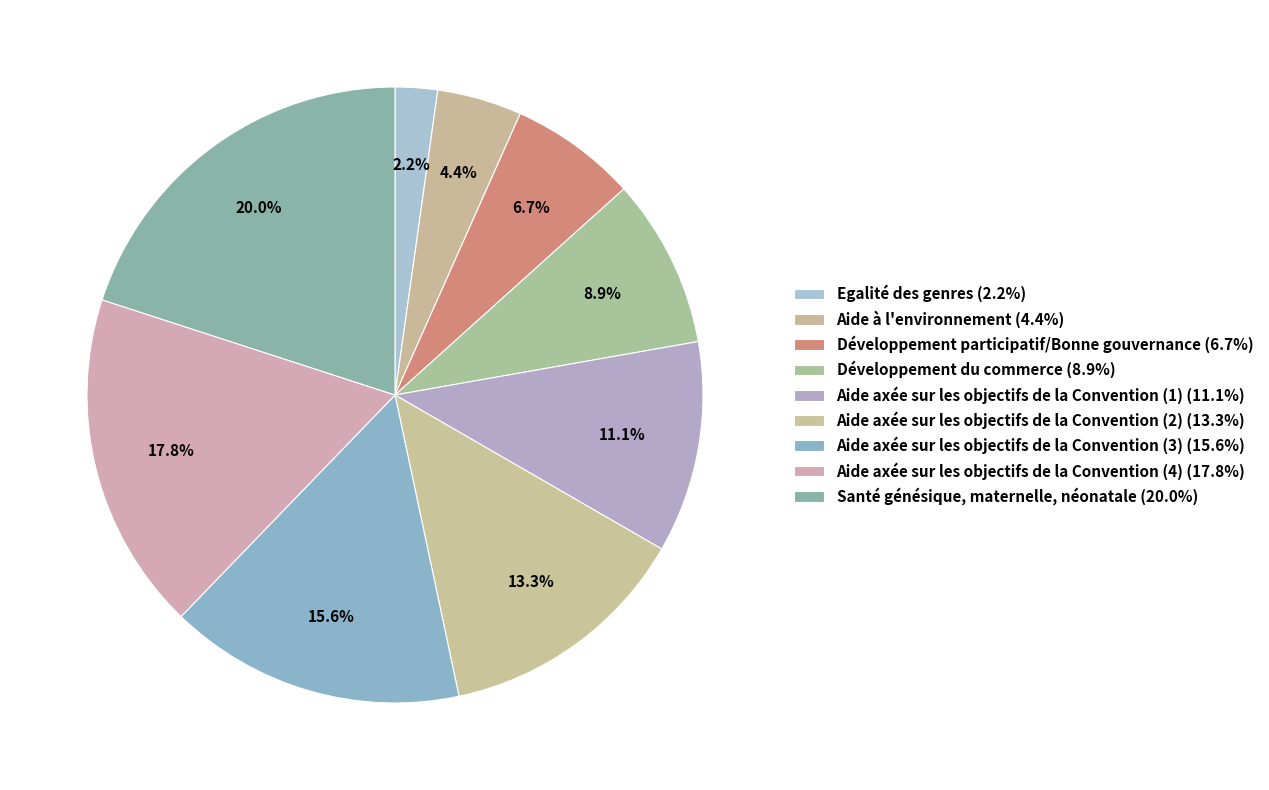

Count the number of slices in the pie.

9